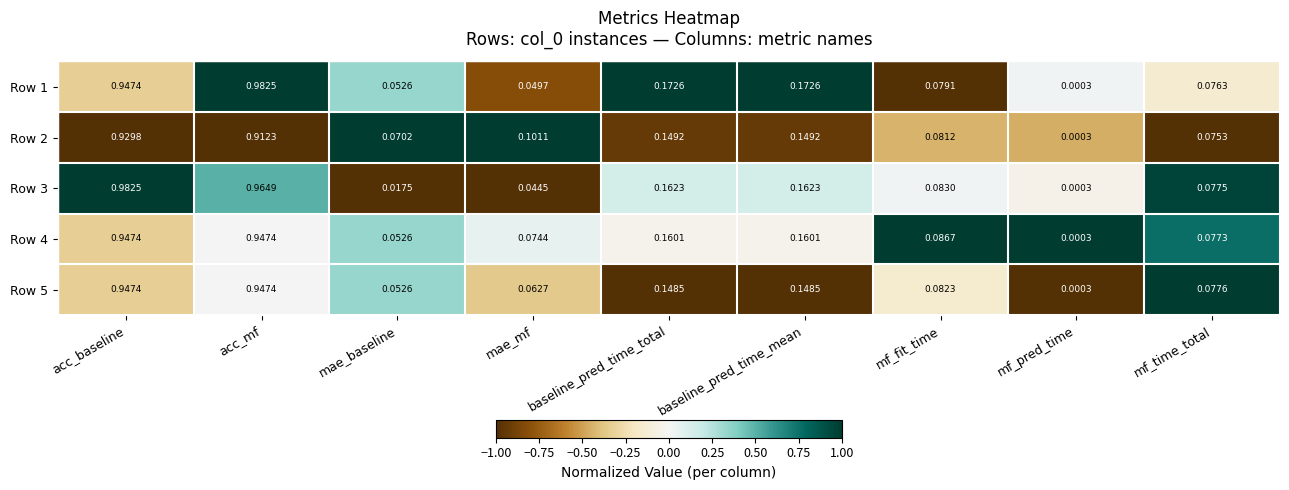

At mf_fit_time, list the series in order from smallest to largest.

Row 1, Row 2, Row 5, Row 3, Row 4